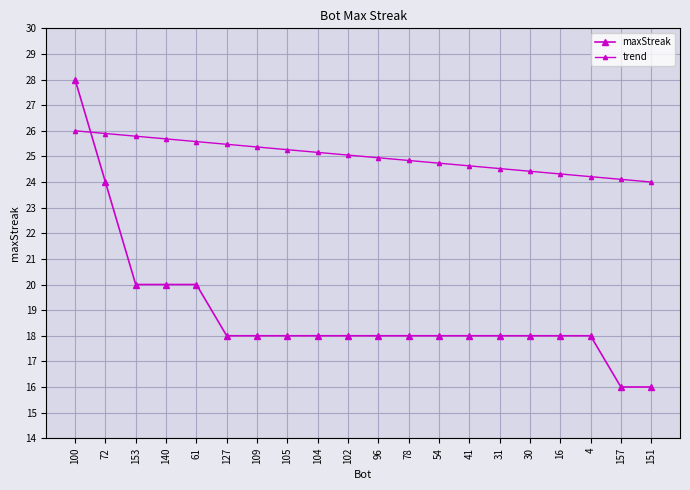

Count the number of data series in this chart.

2